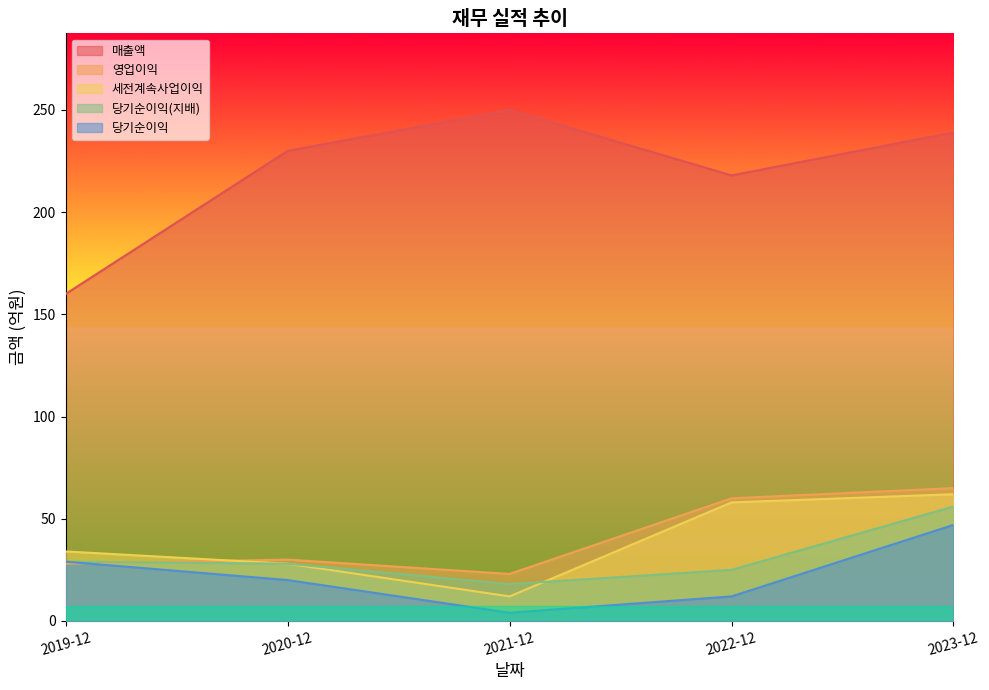

Is it true that 매출액 equals 103 at 2019-12?

False